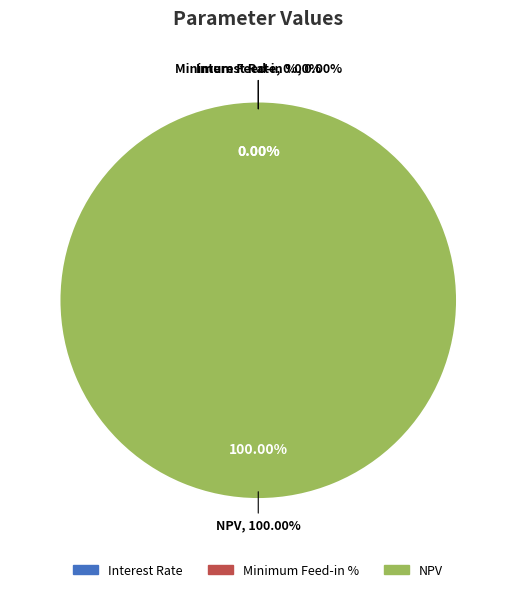

Does NPV represent more than half of the total?

Yes